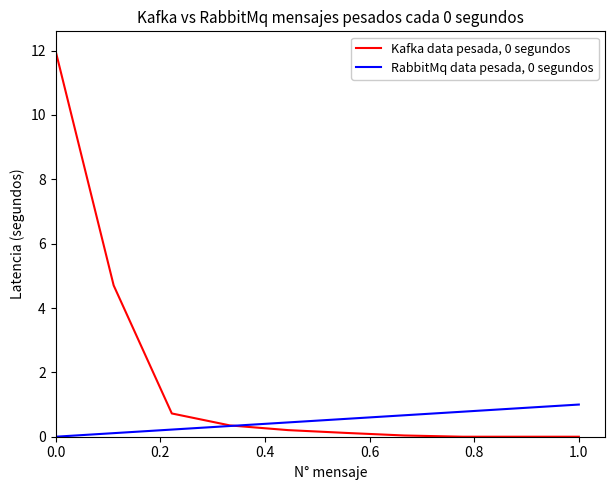

What is the highest value of the RabbitMq data pesada, 0 segundos series?

1.0